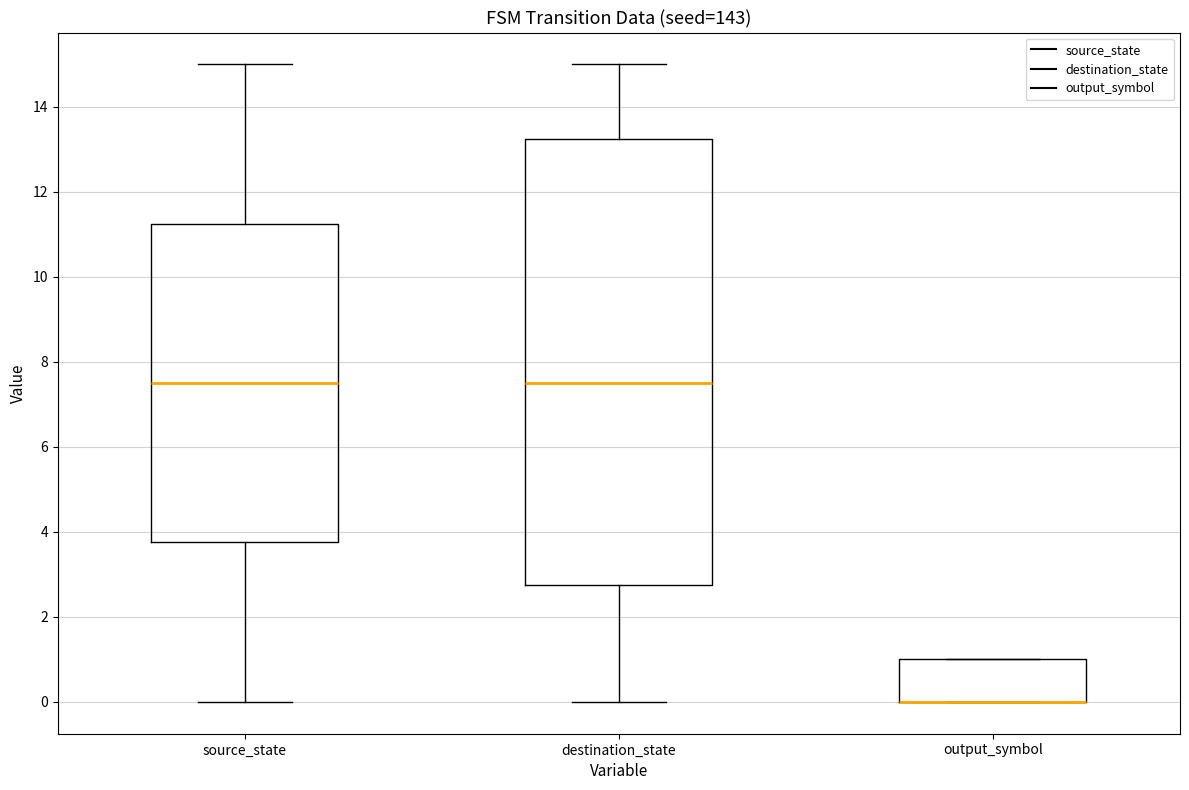

Which box is the tallest, from its lower edge to its upper edge?

destination_state